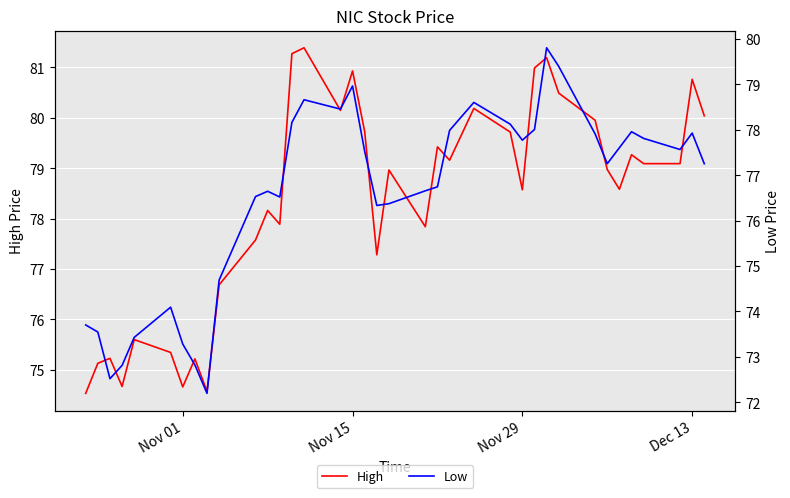

Reading left to right, list all the values displayed in this chart.

High: 74.5	75.1	75.2	74.7	75.6	75.3	74.7	75.2	74.6	76.7	77.6	78.2	77.9	81.3	81.4	80.1	80.9	79.7	77.3	79.0	77.8	79.4	79.2	80.2	79.7	78.6	81.0	81.2	80.5	80.0	79.0	78.6	79.3	79.1	79.1	80.8	80.0
Low: 73.7	73.5	72.5	72.8	73.4	74.1	73.3	72.8	72.2	74.7	76.5	76.6	76.5	78.2	78.7	78.5	79.0	77.5	76.3	76.4	76.7	76.7	78.0	78.6	78.1	77.8	78.0	79.8	79.4	77.9	77.3	77.6	78.0	77.8	77.6	77.9	77.3